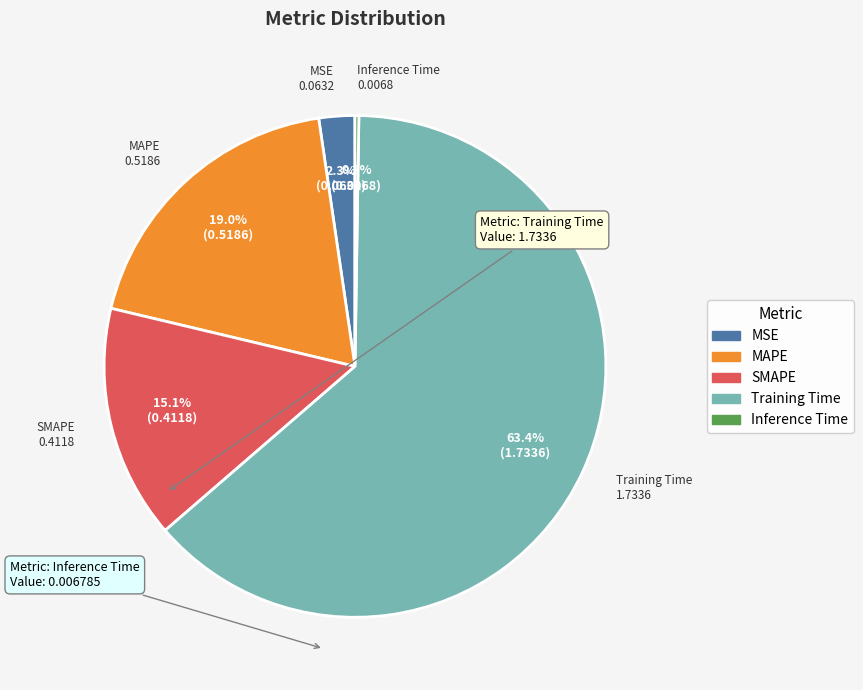

Does any single category account for the majority?

Yes